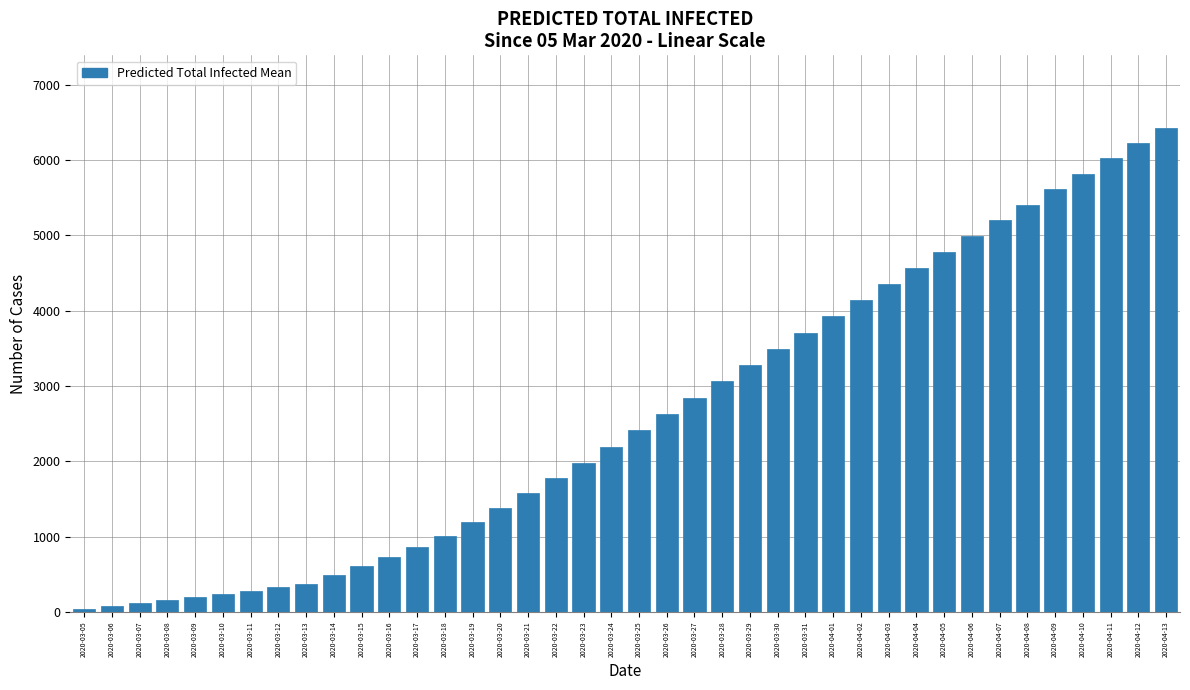

What is the change in value from 2020-03-16 to 2020-03-29?

+2543